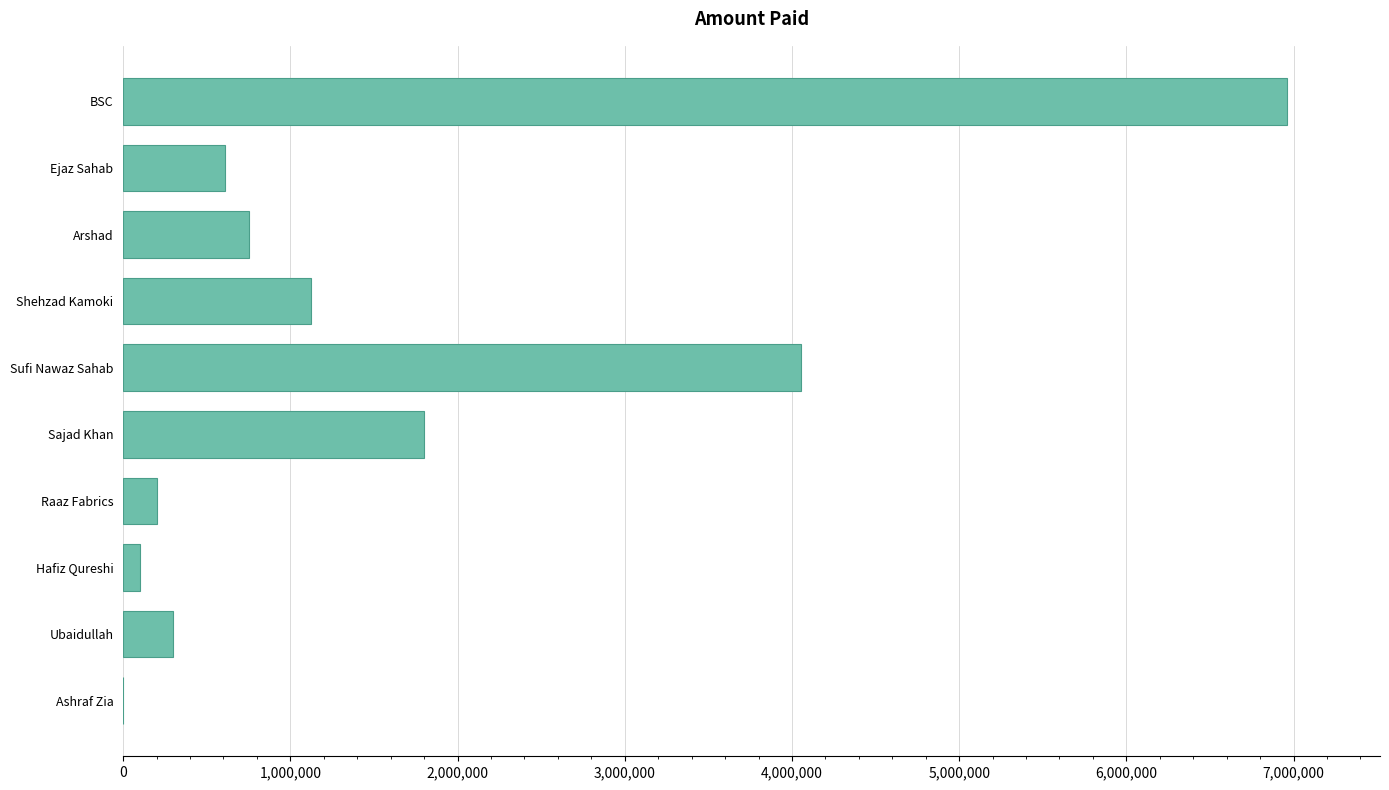

The chart shows a value of 4054100 at Sufi Nawaz Sahab. True or false?

True